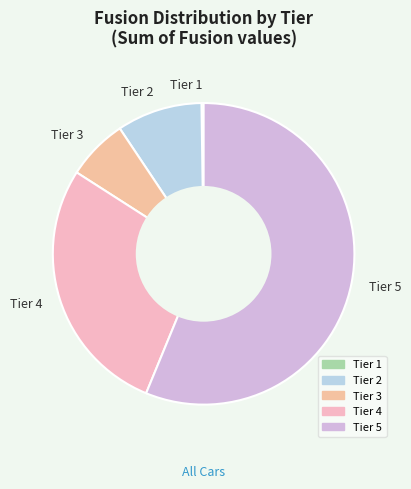

Combined, do Tier 3 and Tier 2 account for over 50%?

No